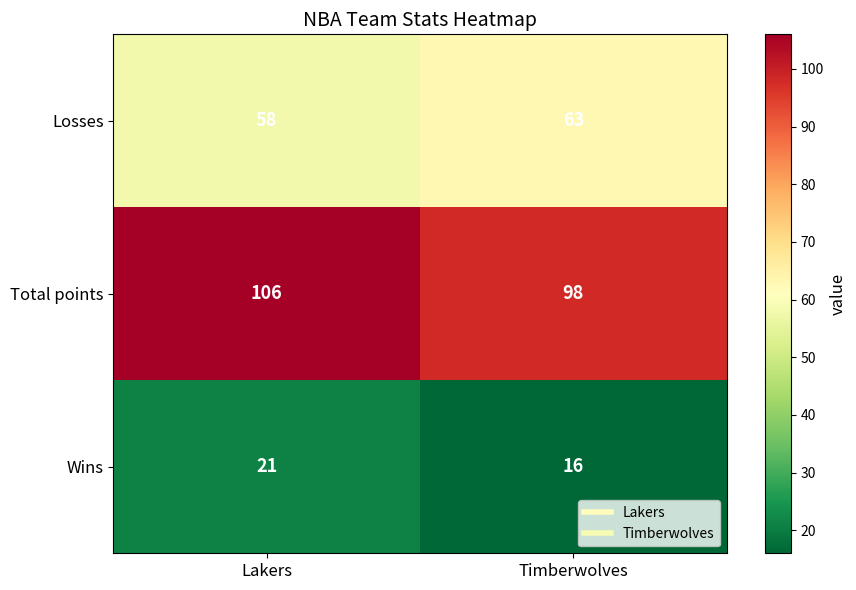

Reading left to right, transcribe all the data shown in this chart.

Losses: 58	63
Total points: 106	98
Wins: 21	16